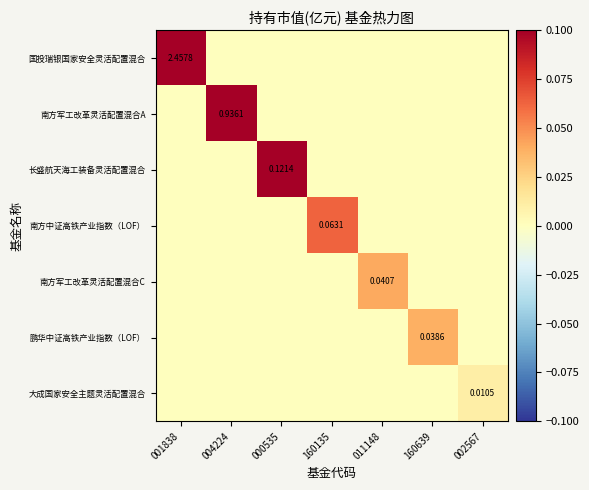

Which label corresponds to the largest value in the chart?

001838